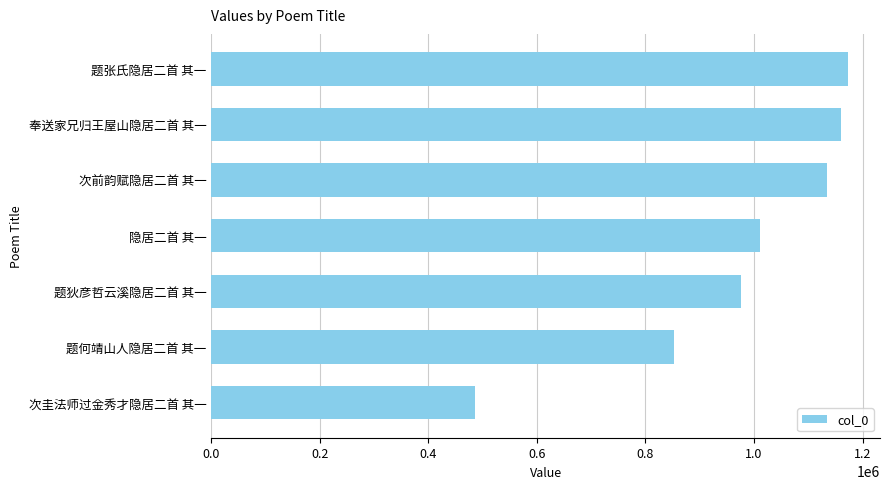

What is the difference between the maximum and minimum values?

687910